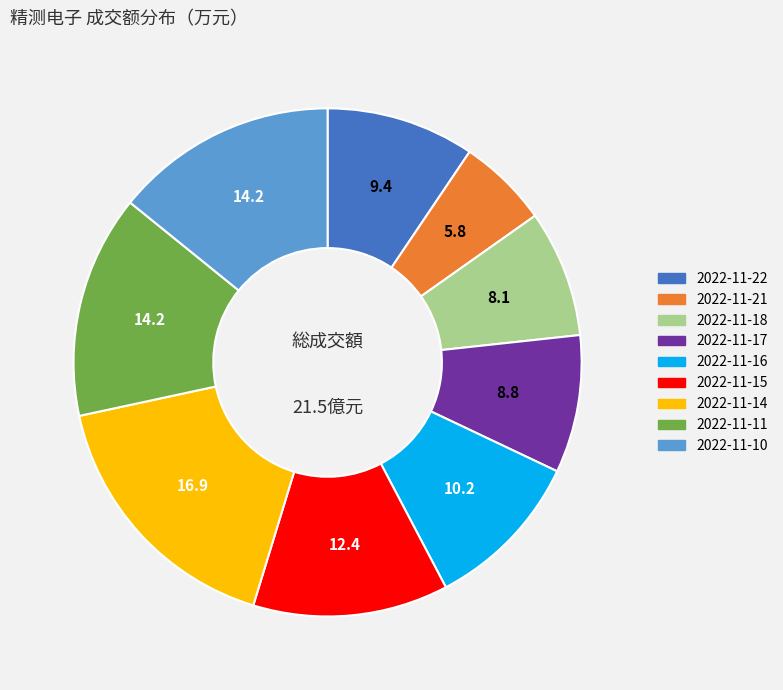

Is there a majority slice in this chart?

No